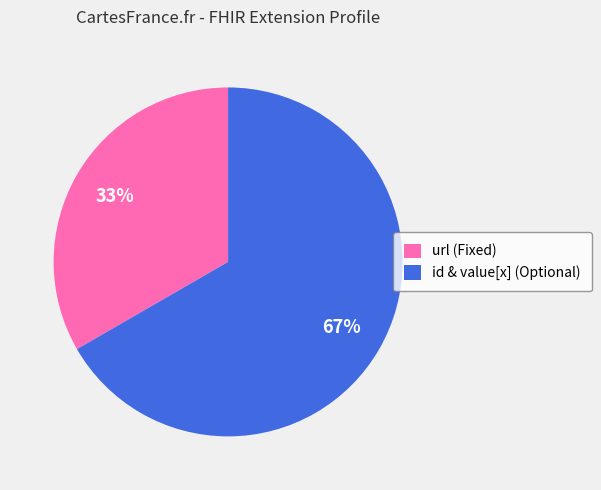

To the nearest percent, what portion does url (Fixed) represent?

33%